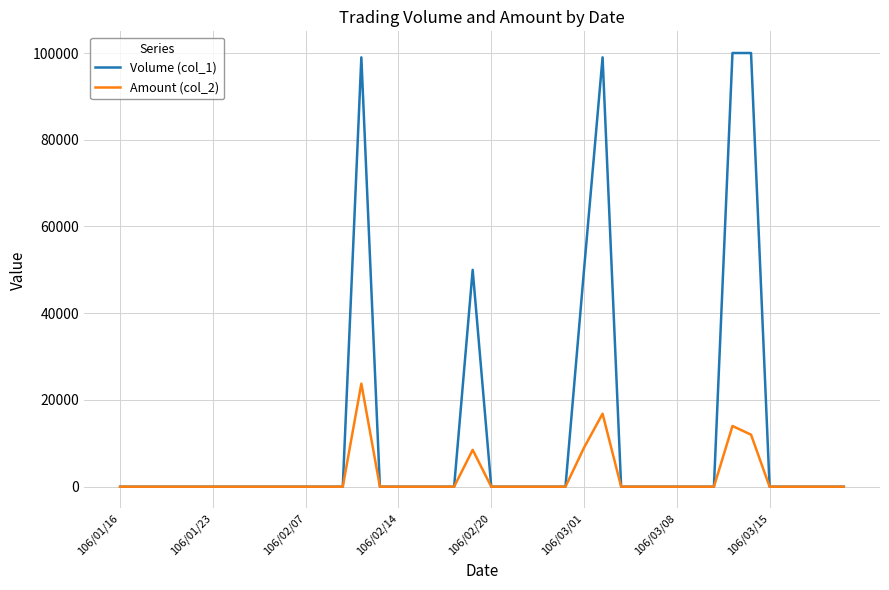

Which series has the widest spread of values?

Volume (col_1)